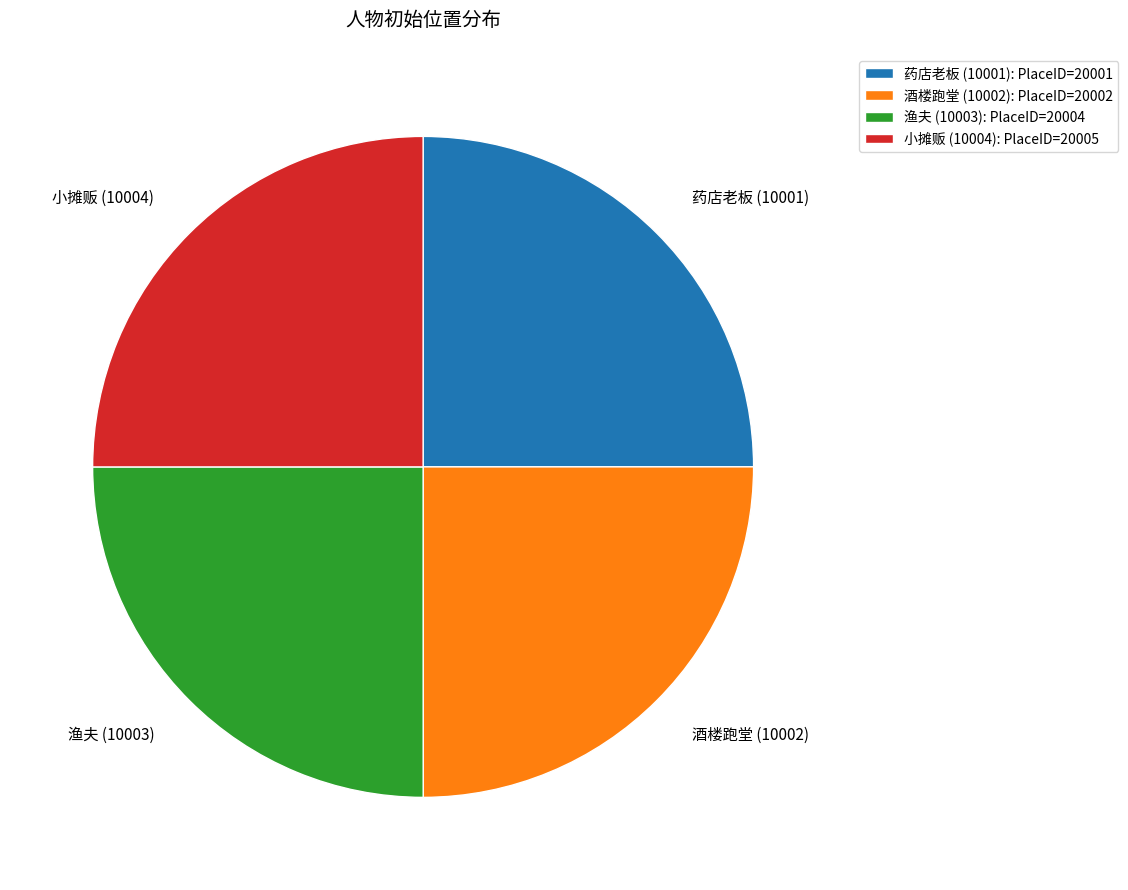

The 药店老板 (10001) slice represents 25% of the pie. True or false?

True